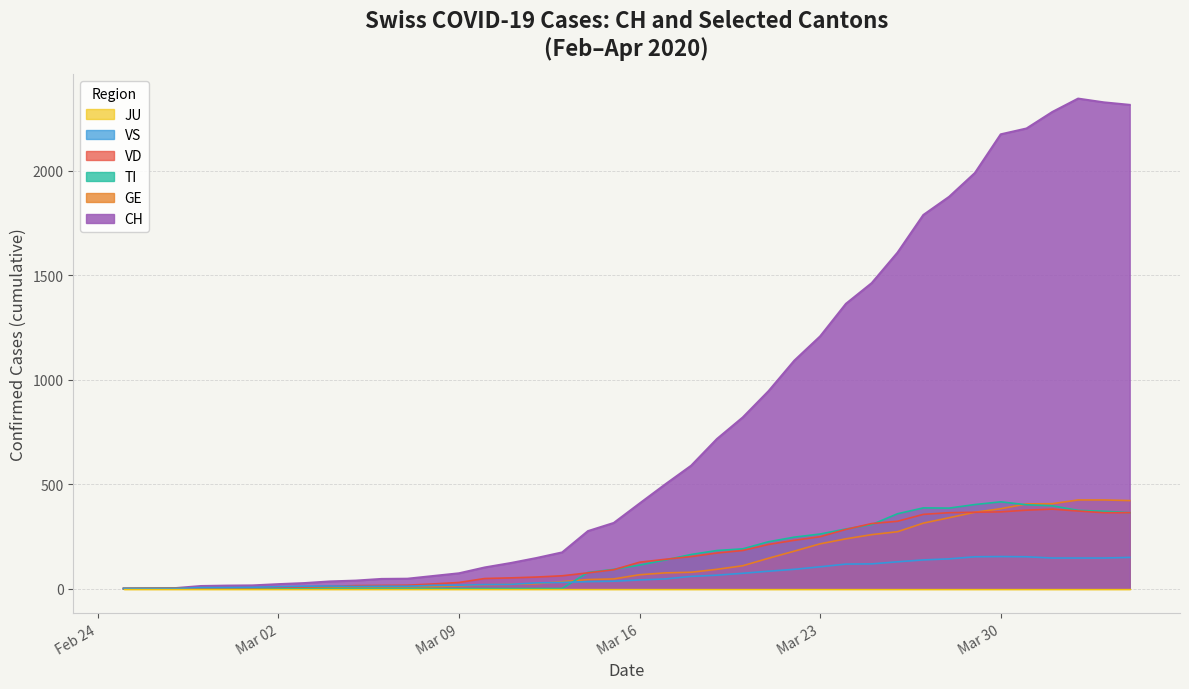

Which series has the widest spread of values?

CH